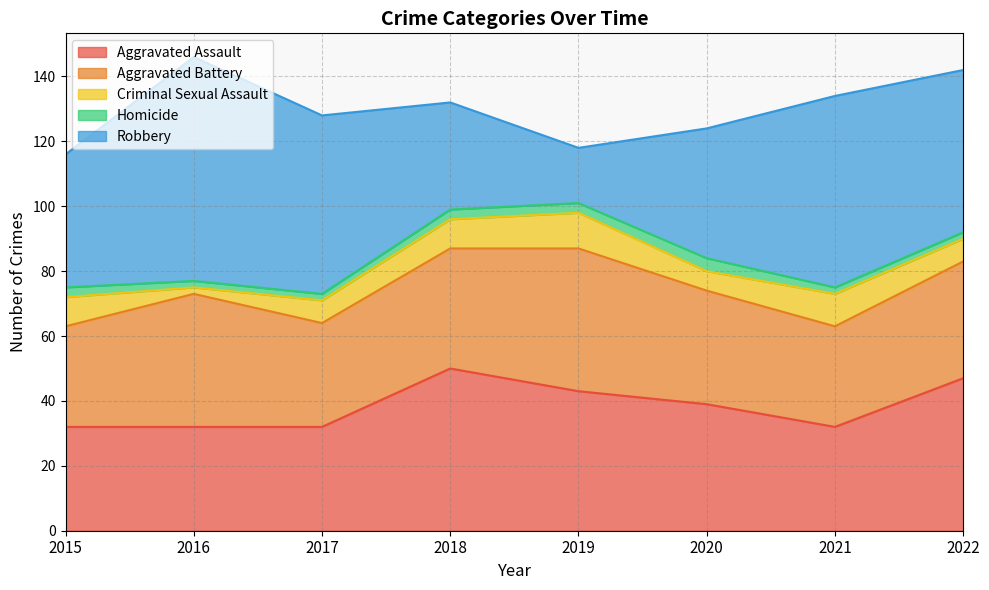

What is the difference between the Homicide values at 2015 and 2016?

1